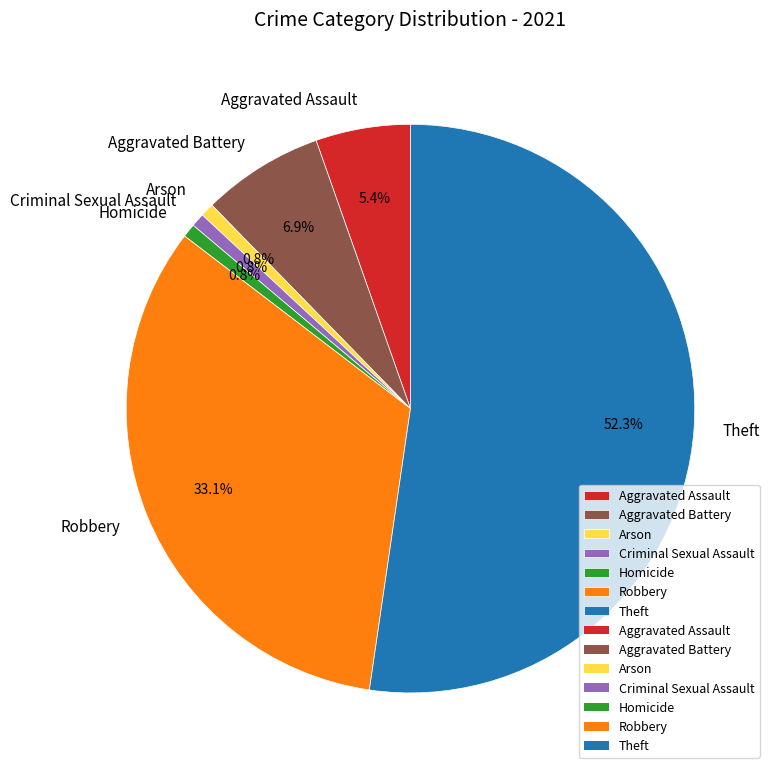

To the nearest percent, what is the difference between the Theft and Robbery slice percentages?

19%